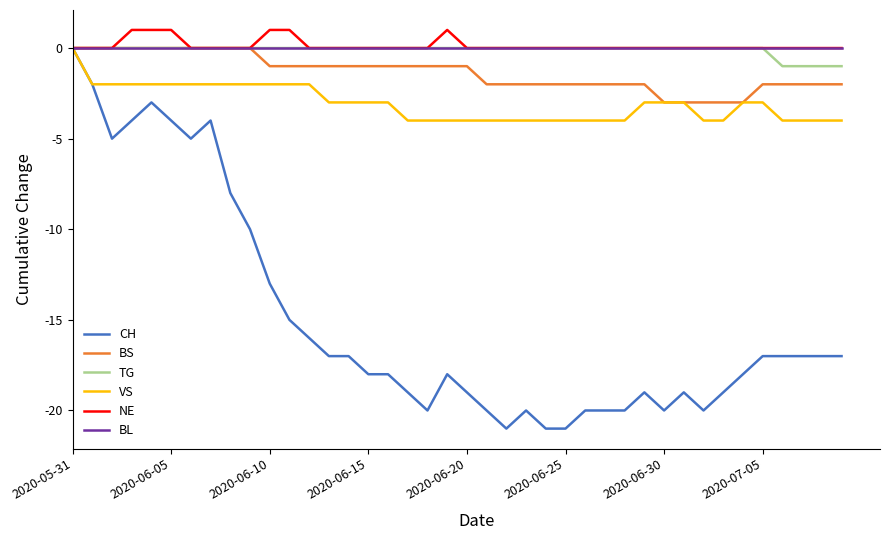

Does the chart display data point markers on the line(s)?

No